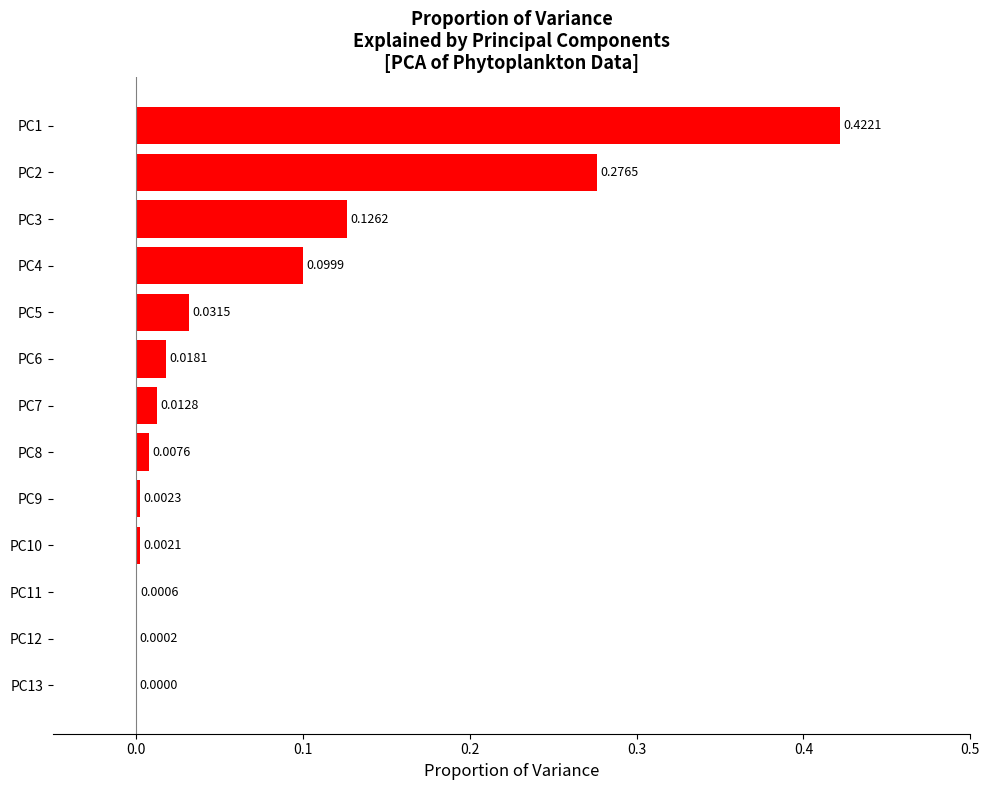

Which has a higher value, PC8 or PC11?

PC8